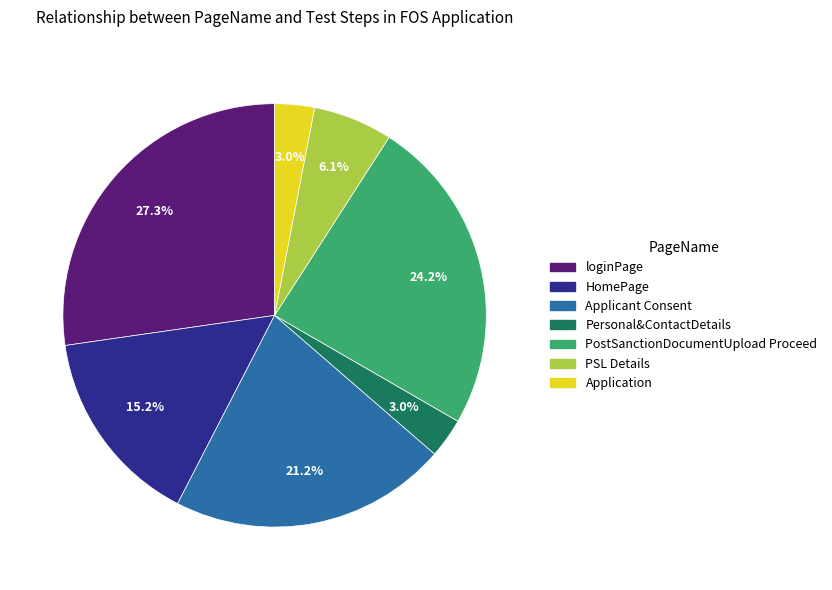

Is it true that Applicant Consent is 21% of the pie?

True